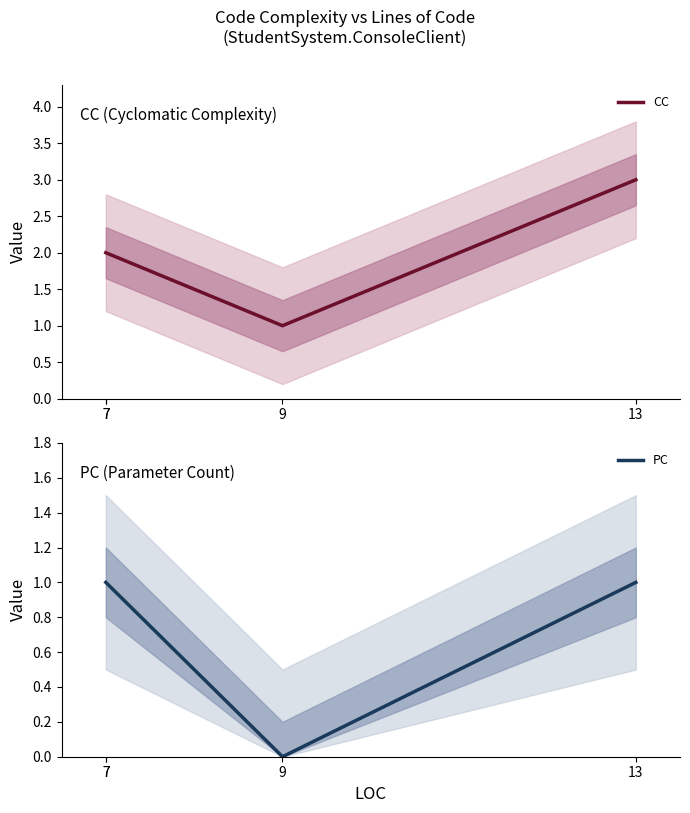

At 7, list the series in order from largest to smallest.

CC, PC